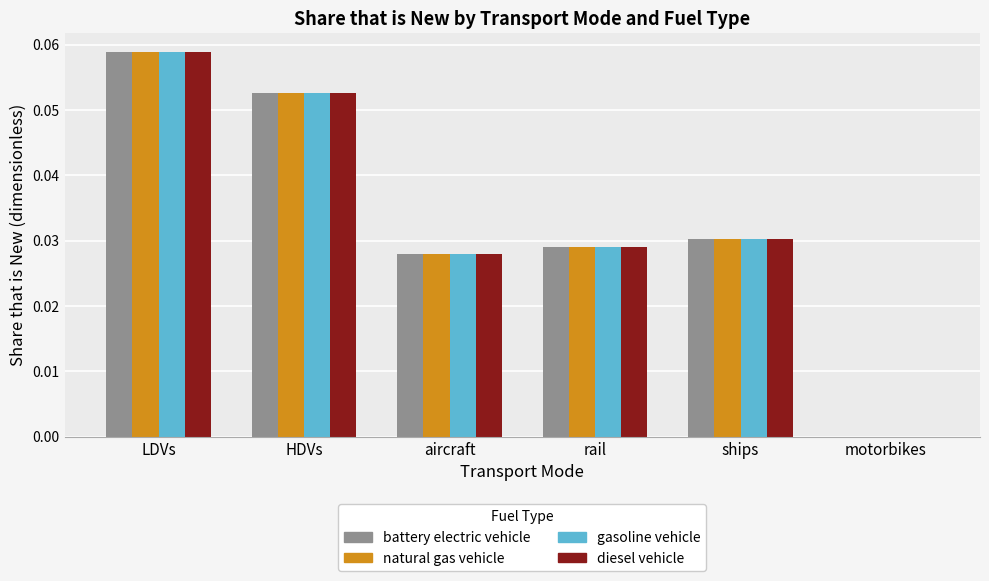

Which category has the highest value in the natural gas vehicle series?

LDVs